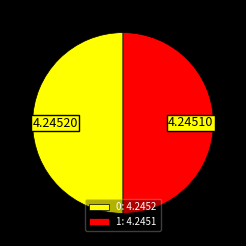

Approximately how many times larger is the value at 0: 4.2452 compared to 1: 4.2451?

1.0